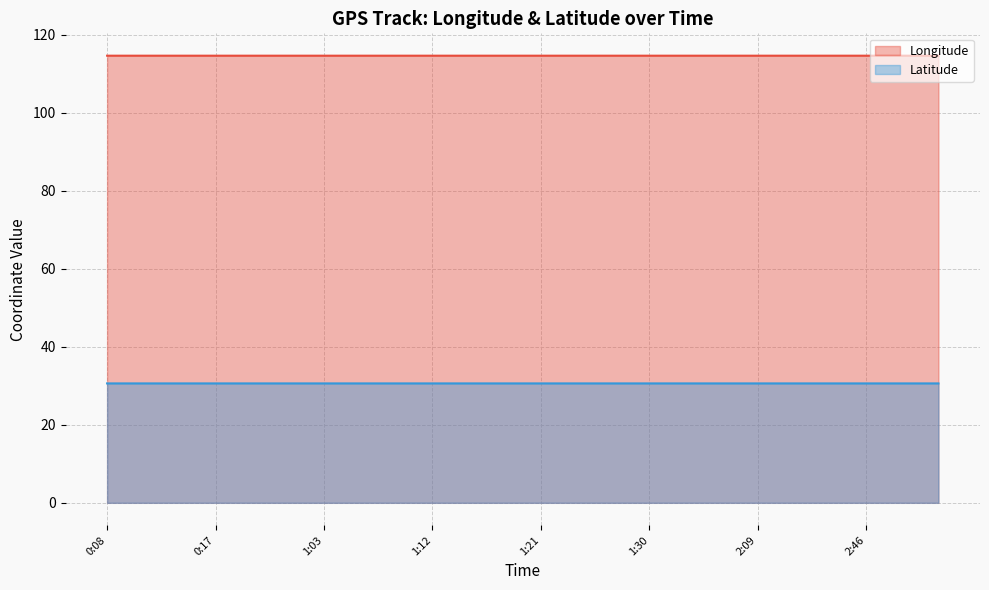

What is the minimum value shown in the chart?

30.6